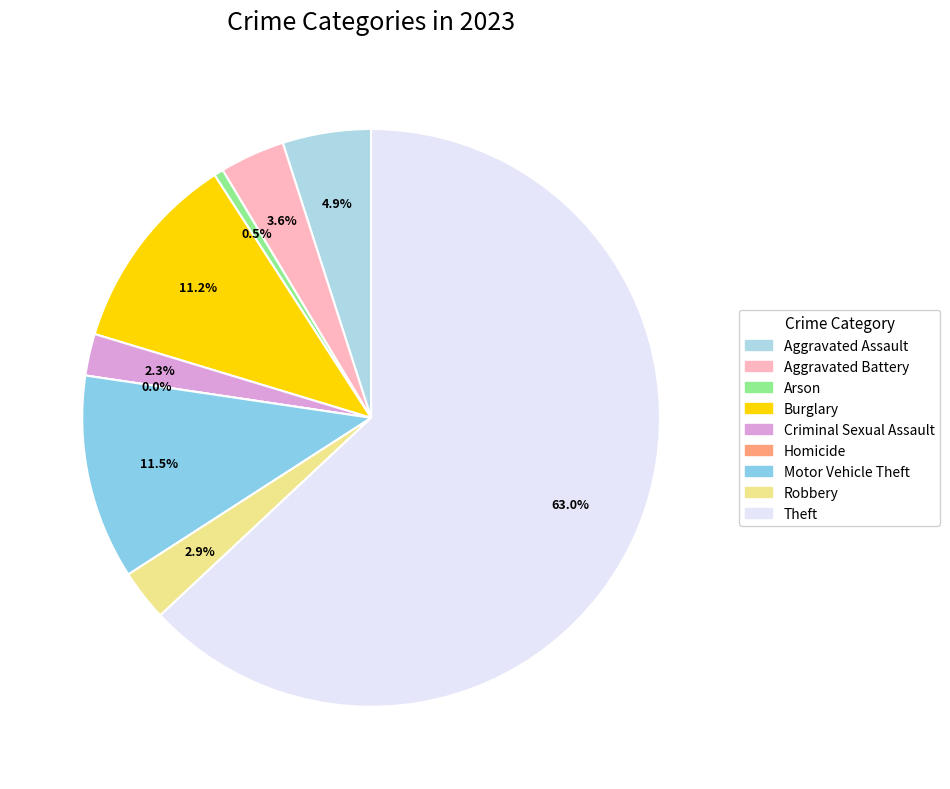

What portion of the pie excludes Burglary?

88.8%